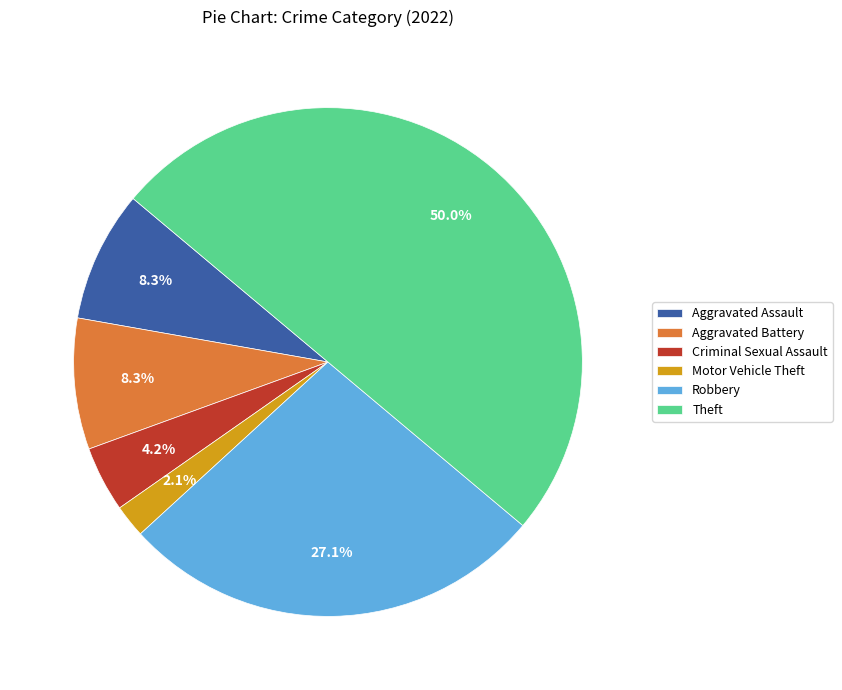

Does Aggravated Battery account for over 50% of the chart?

No